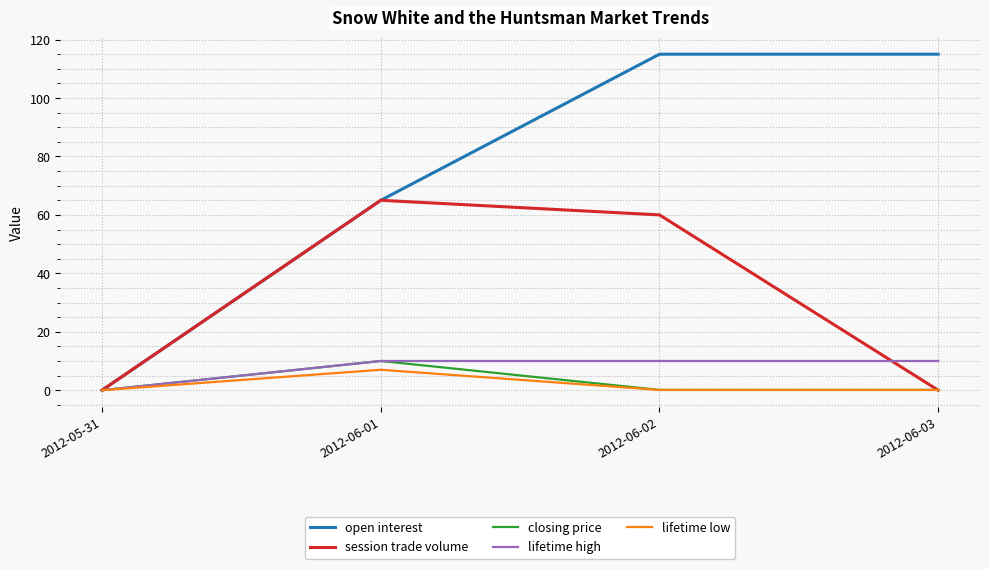

The lifetime high series shows 10.0 at 2012-06-03. True or false?

True